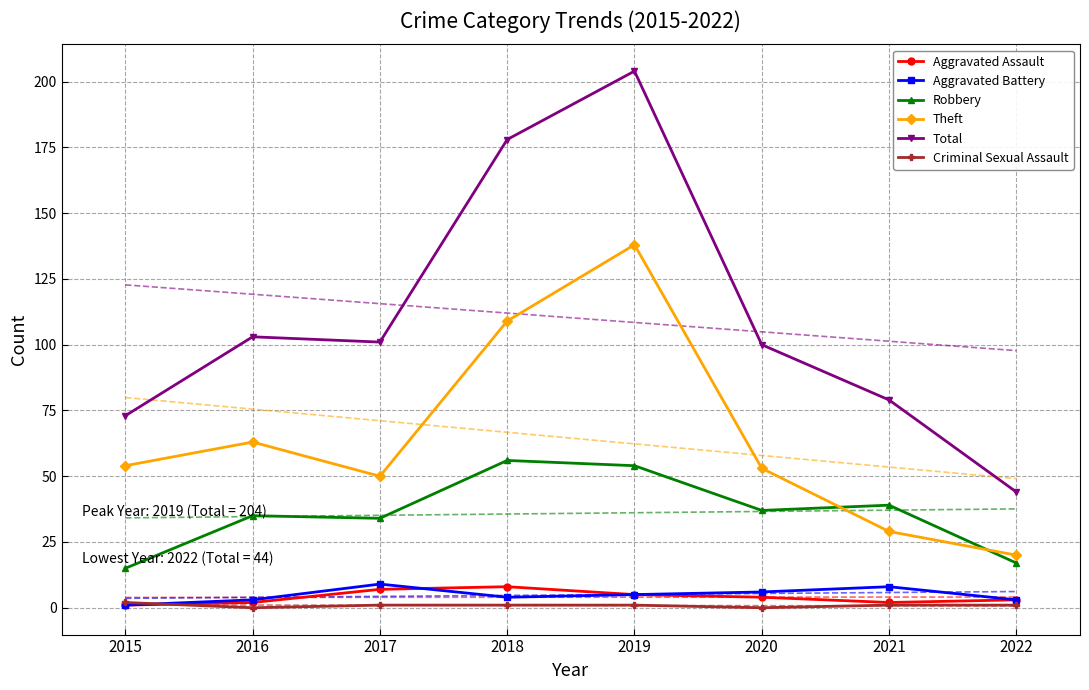

Is it true that Aggravated Assault equals 1 at 2016?

False